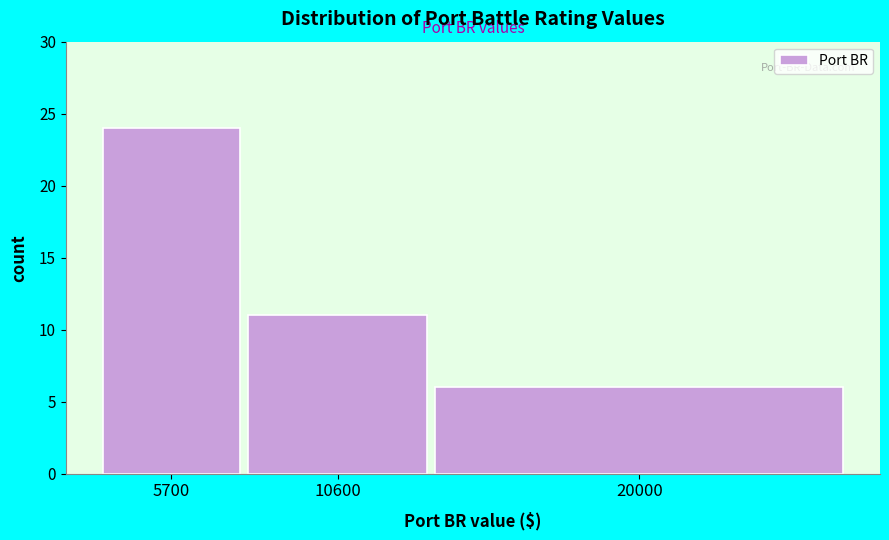

Reading left to right, transcribe all the data shown in this chart.

5700=24	10600=11	20000=6